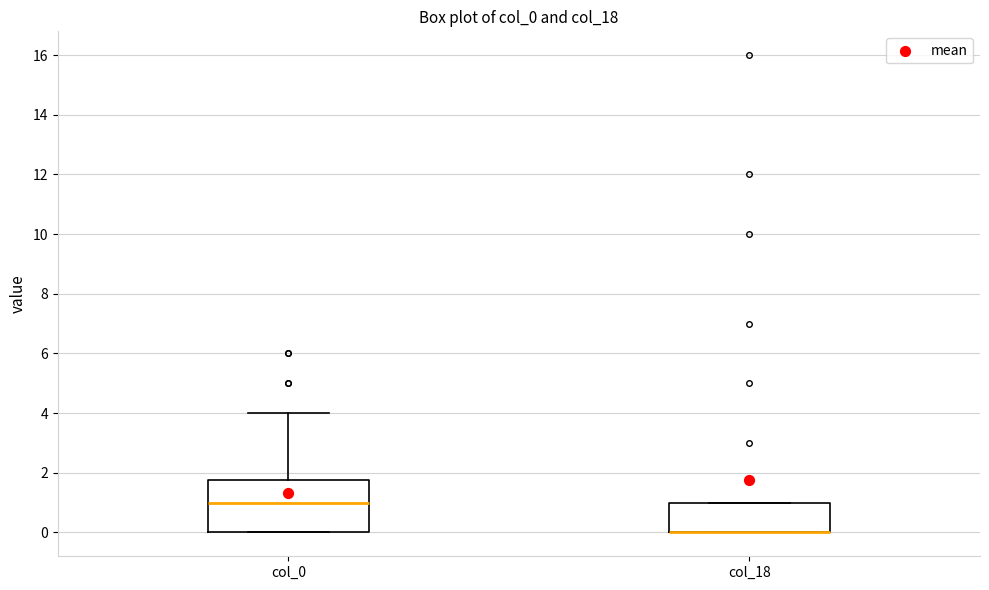

Reading left to right, read every box against the y-axis: the position of its median line, the range the box covers, and the ends of its whiskers. The values are not printed on the chart, so give them approximately, as read against the axis.

col_0: median 1.0, box 0.0 to 1.8, whiskers 0.0 to 4.0
col_18: median 0.0 (drawn on the box's lower edge), box 0.0 to 1.0, whiskers 0.0 to 1.0